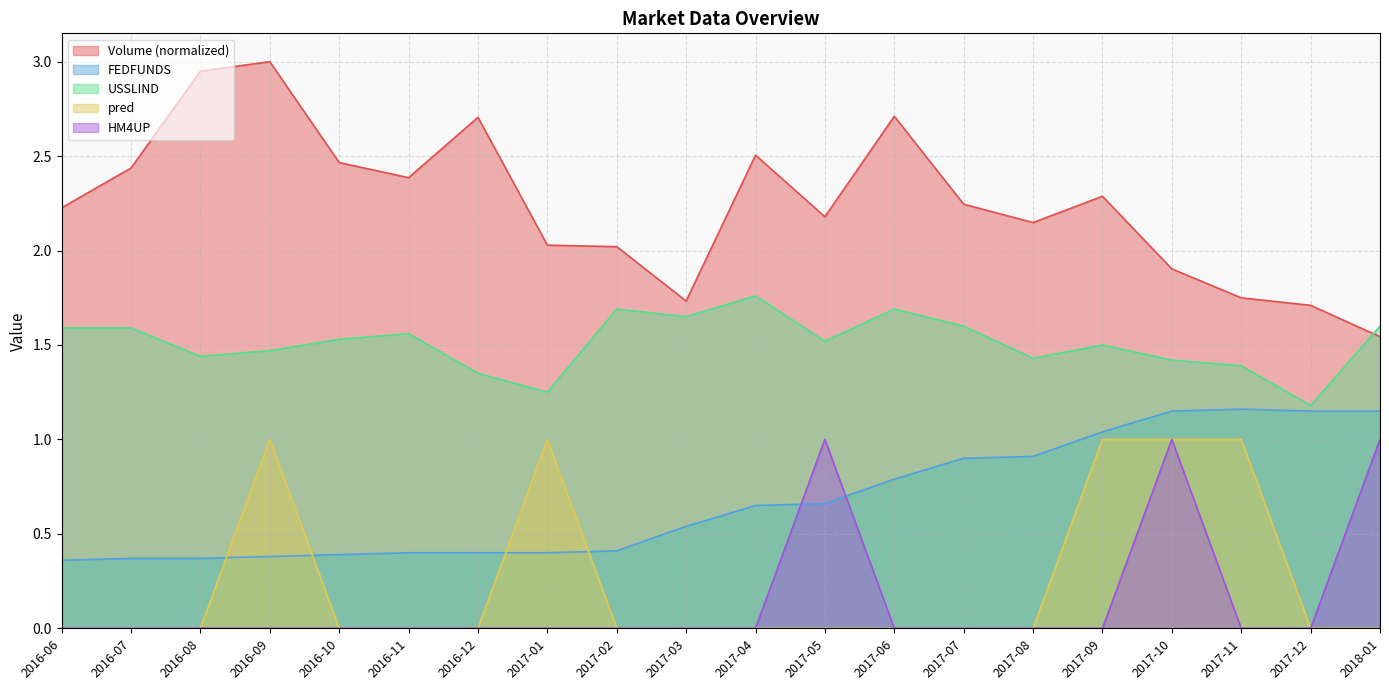

At which category does Volume reach its first local valley?

2016-11